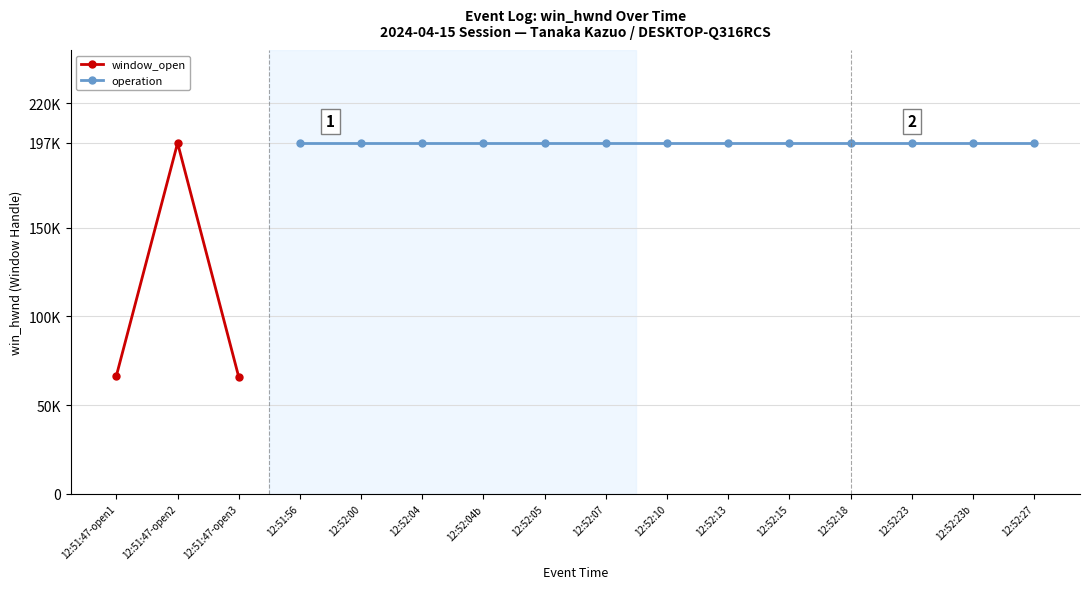

At which label does the data first exceed 66644?

12:51:47-open2